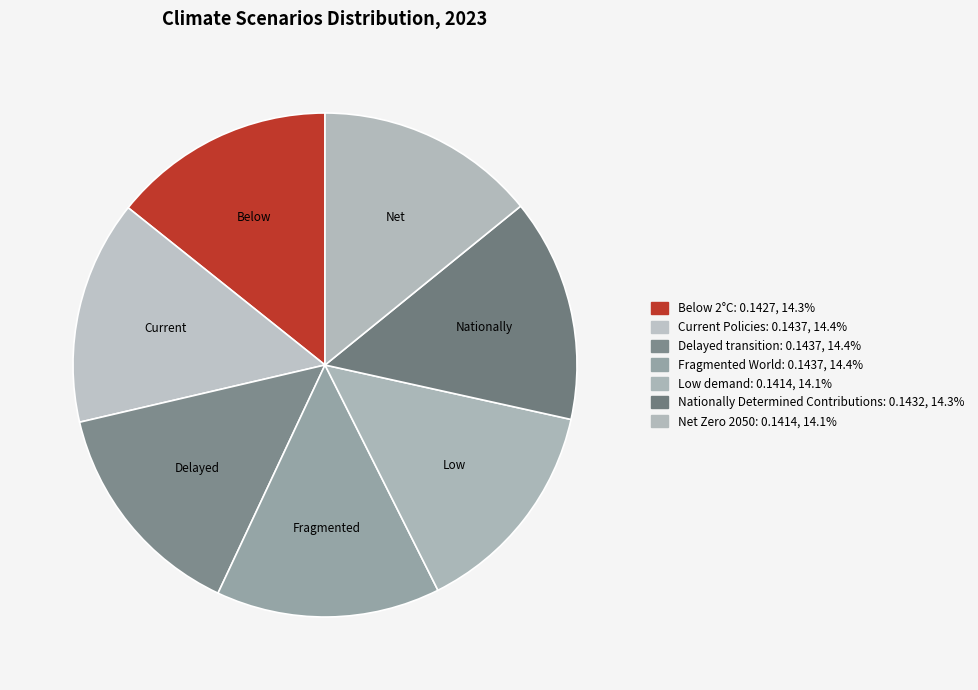

How many slices are in this pie chart?

7